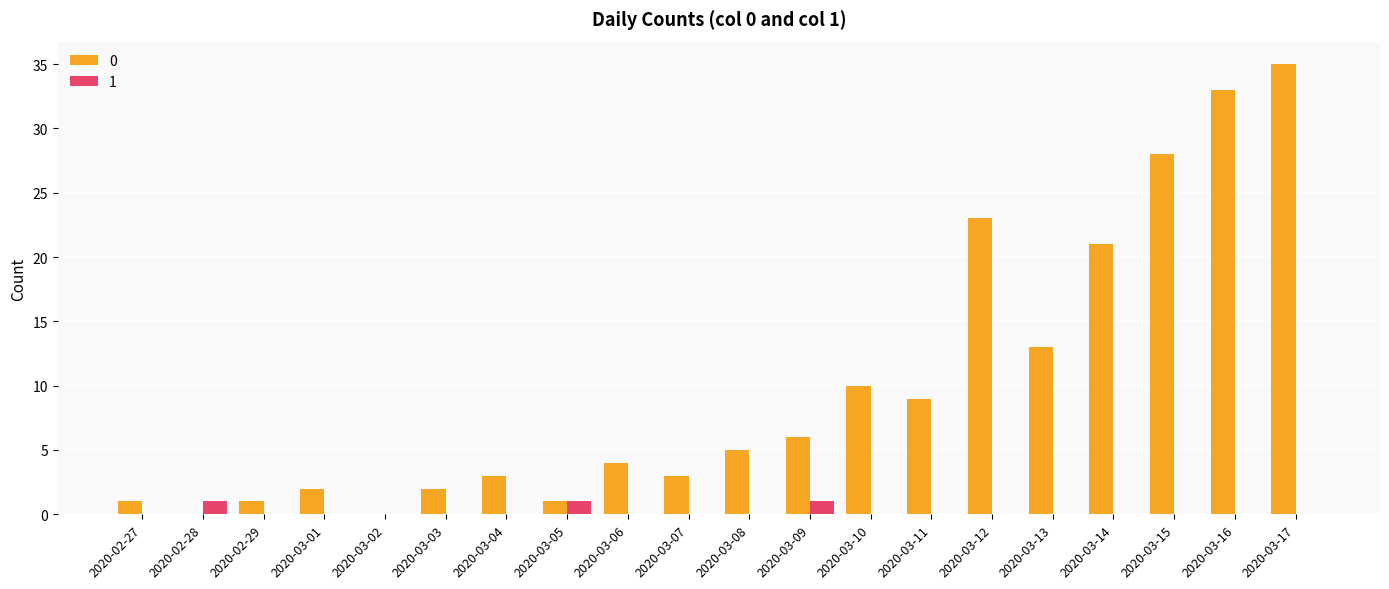

What is the approximate value of 0 at 2020-03-08, to the nearest 5?

5